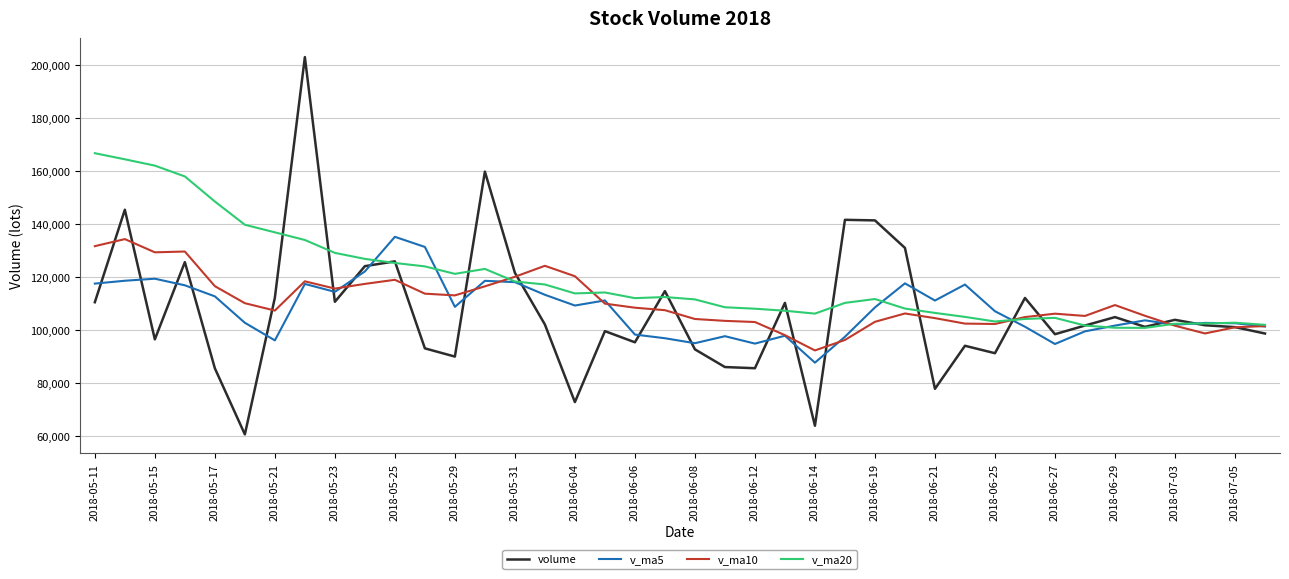

What is the minimum value shown in the chart?

60577.8